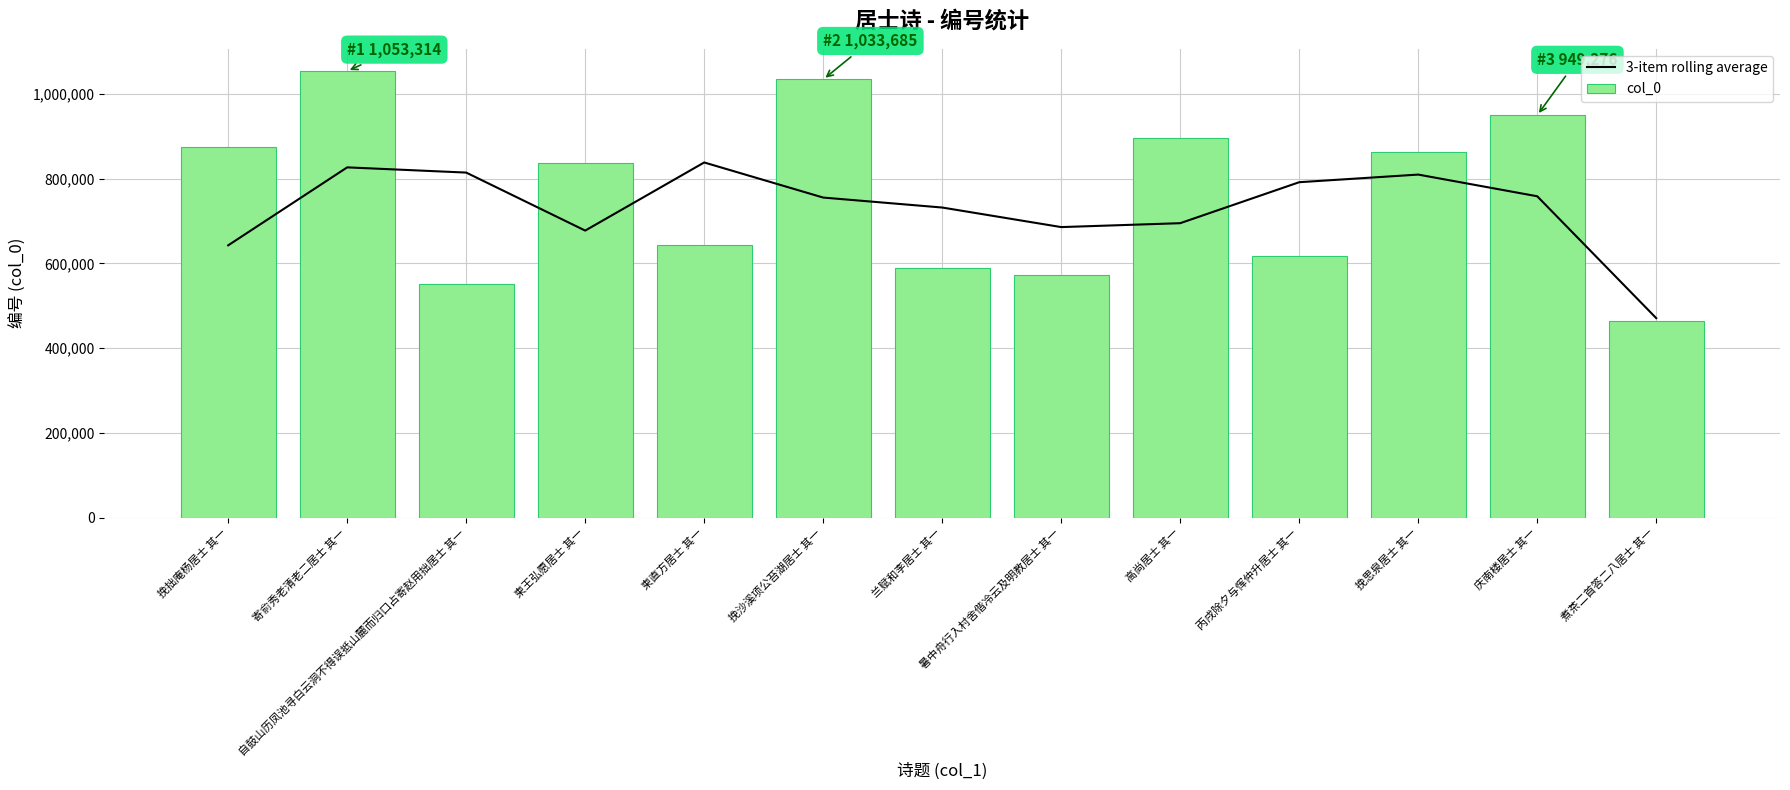

Where is col_0 nearest to the value 758214?

柬王弘愿居士 其一